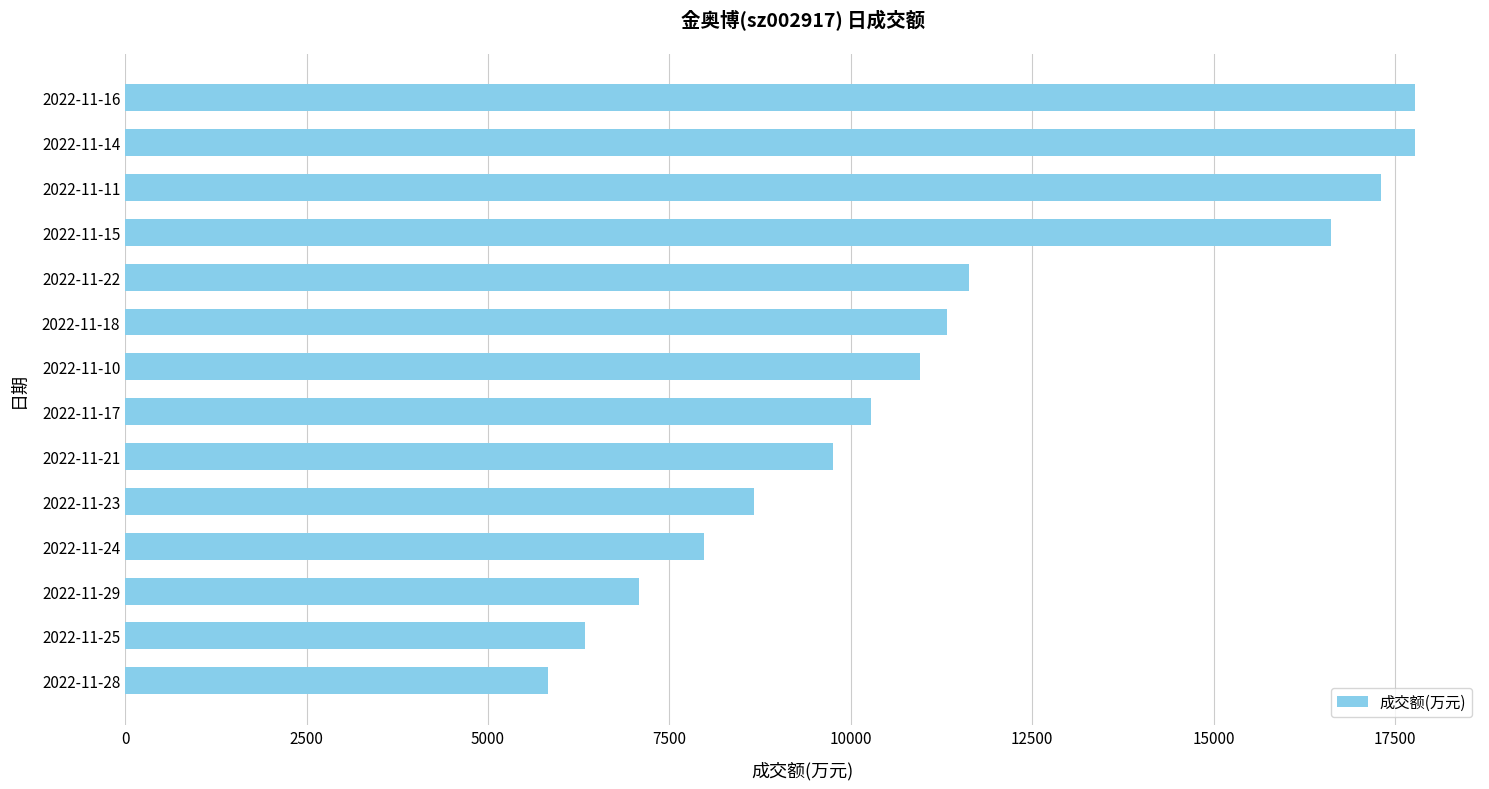

Is it true that the value at 2022-11-25 is 6334?

True